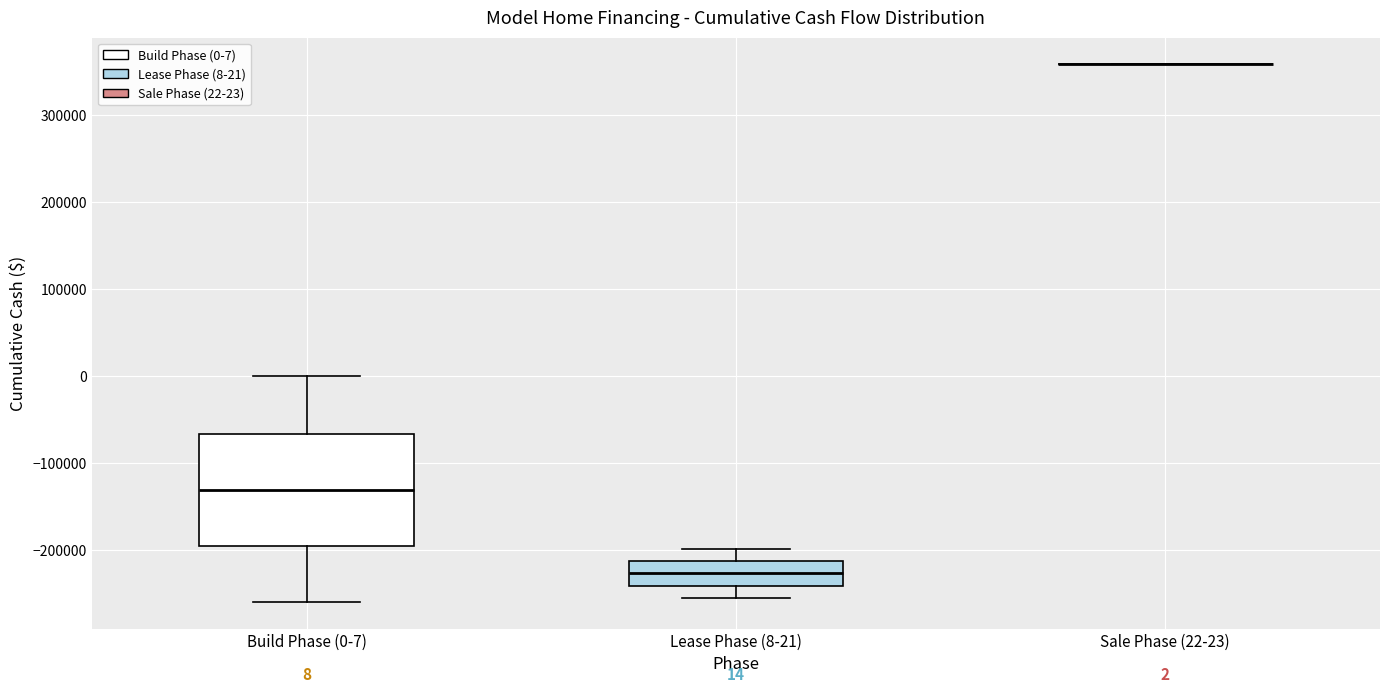

Which box is the tallest, from its lower edge to its upper edge?

Build Phase (0-7)